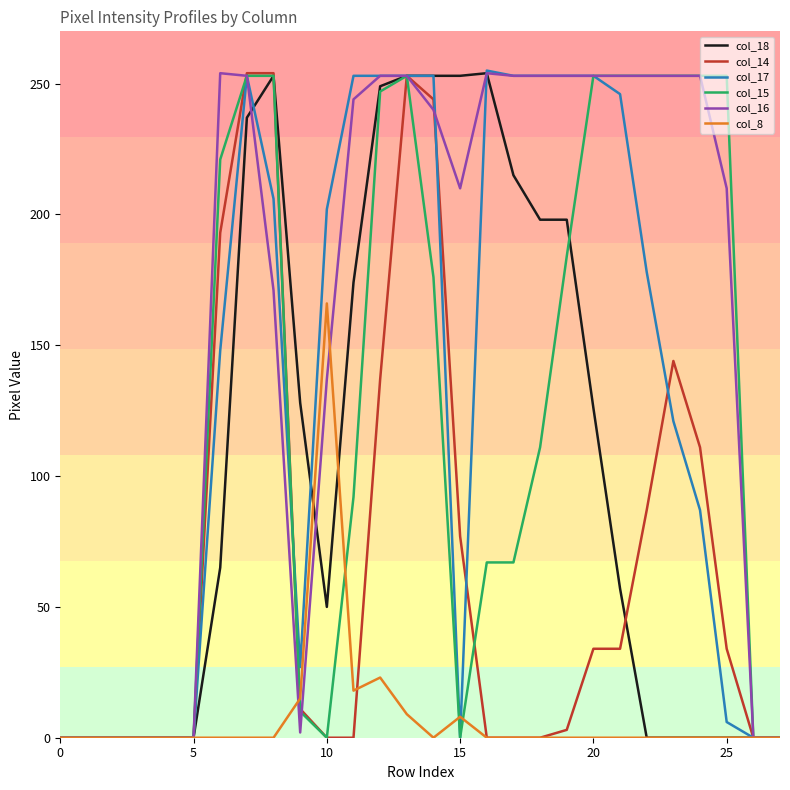

What is the maximum value shown in the chart?

255